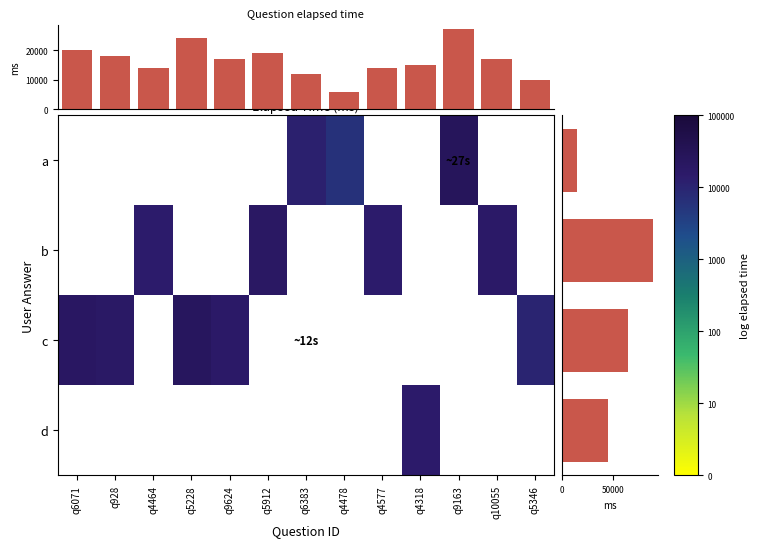

How many categories are shown in the chart?

13